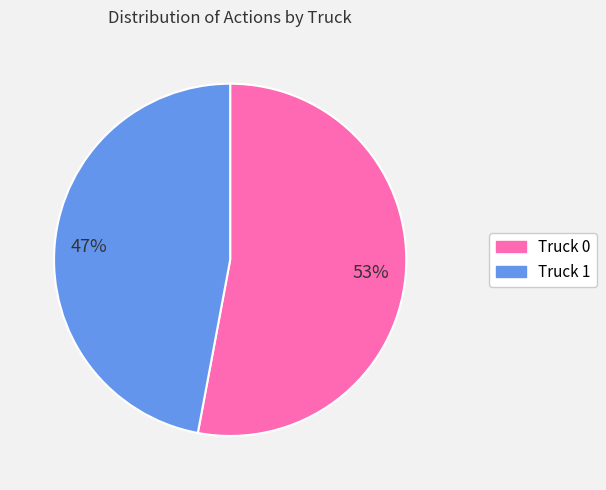

Count the number of slices in the pie.

2